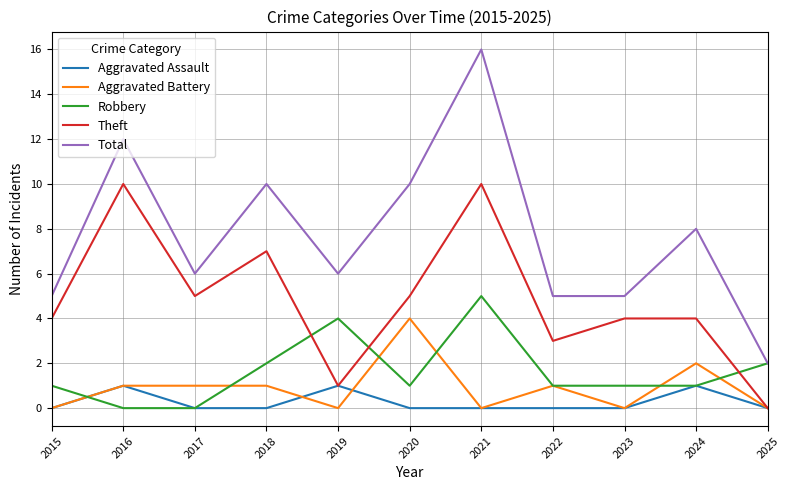

True or false: Aggravated Assault has a value of 1 at 2018.

False